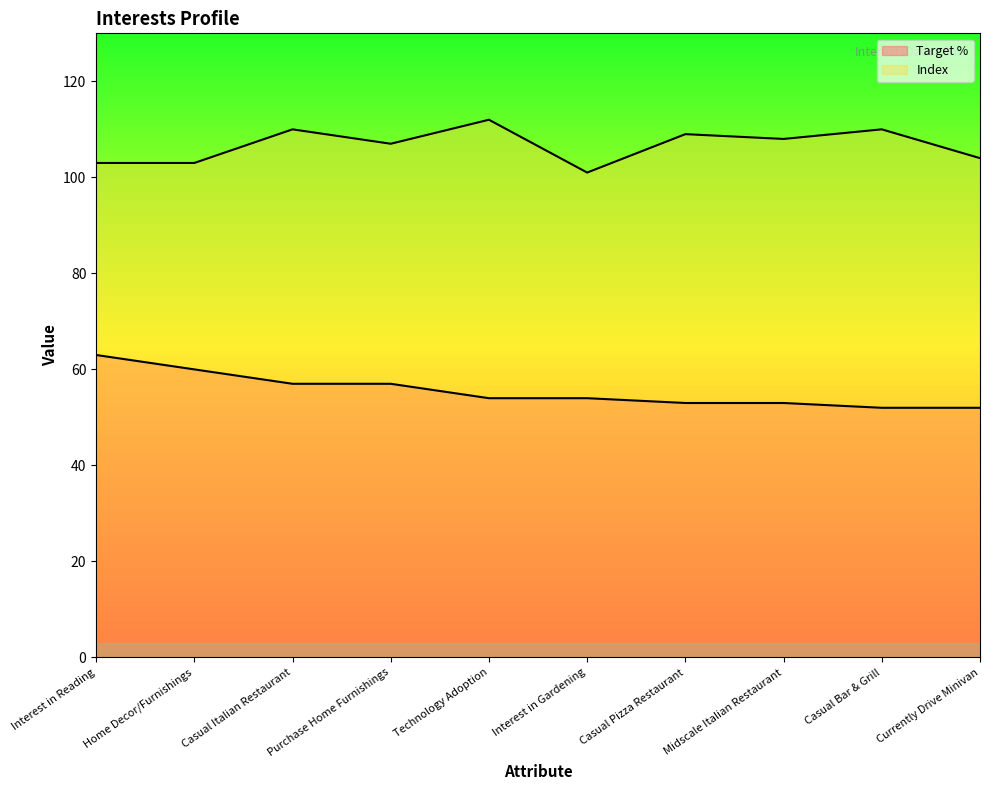

True or false: Index and Target % intersect in this chart.

False